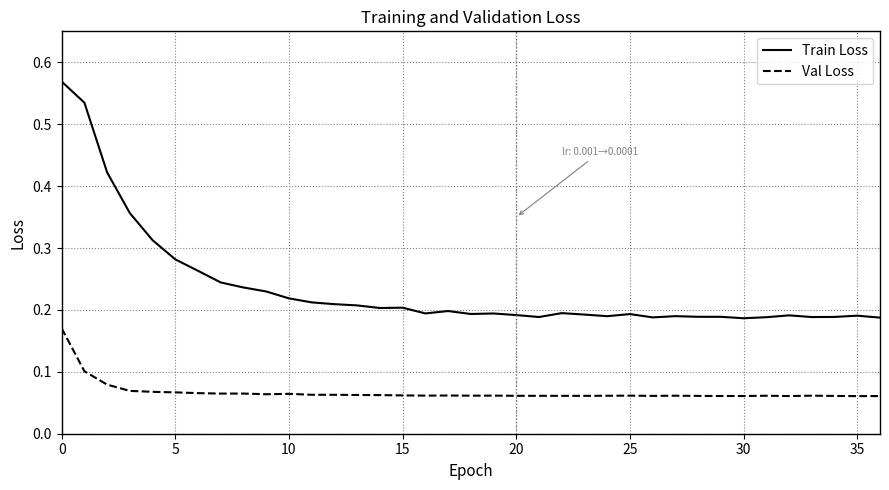

True or false: Train Loss and Val Loss intersect in this chart.

False